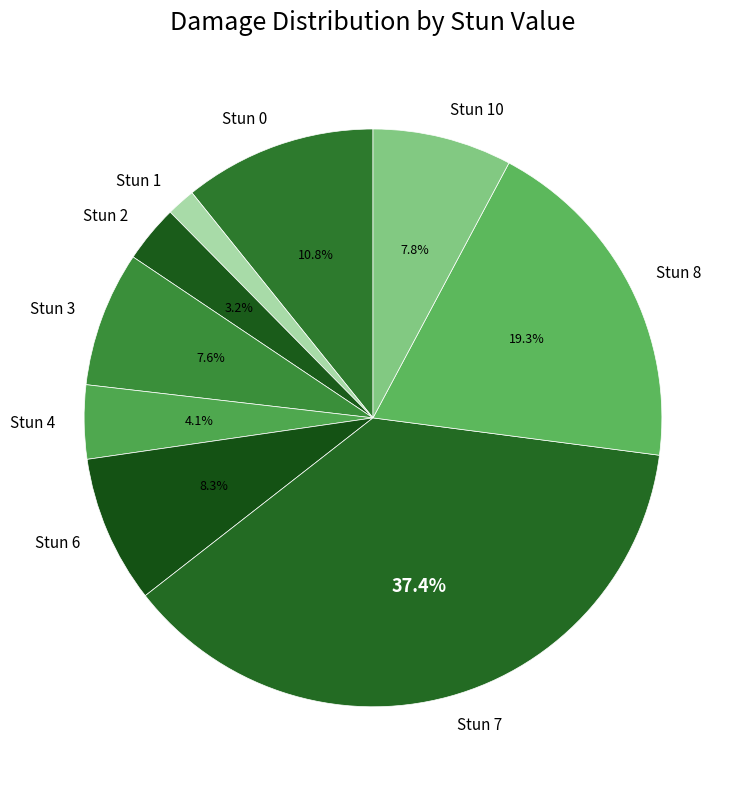

Which slice is the smallest?

Stun 1